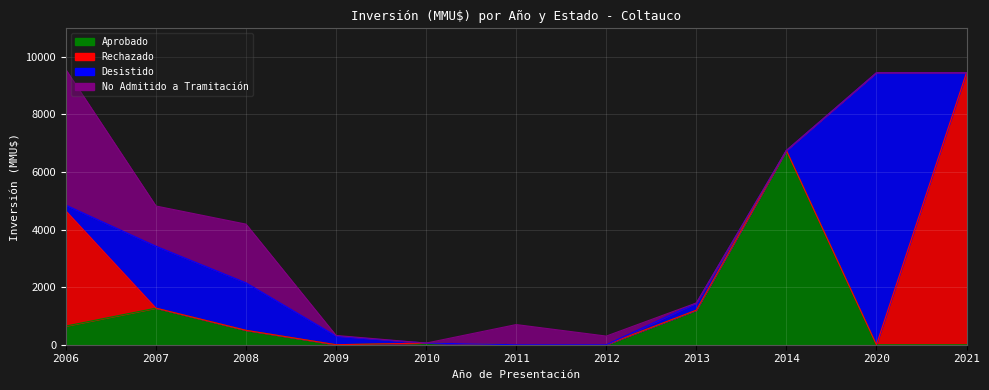

Where is the first local maximum for Aprobado?

2007